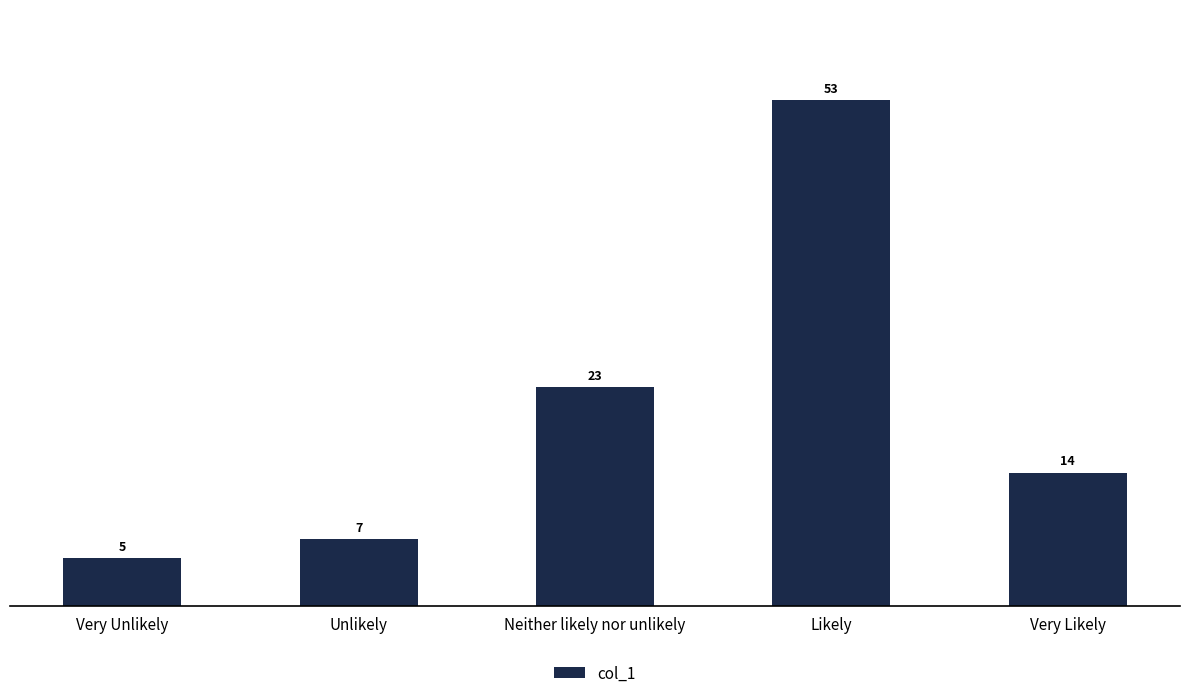

List the labels in order of value, largest first.

Likely, Neither likely nor unlikely, Very Likely, Unlikely, Very Unlikely